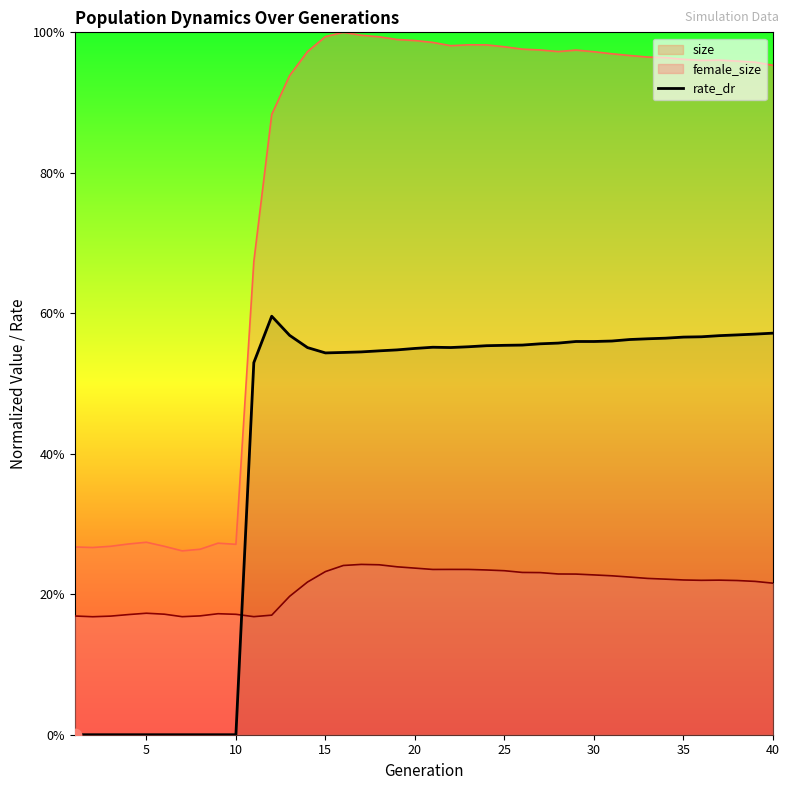

What are all the series names shown in the legend?

size, female_size, rate_dr